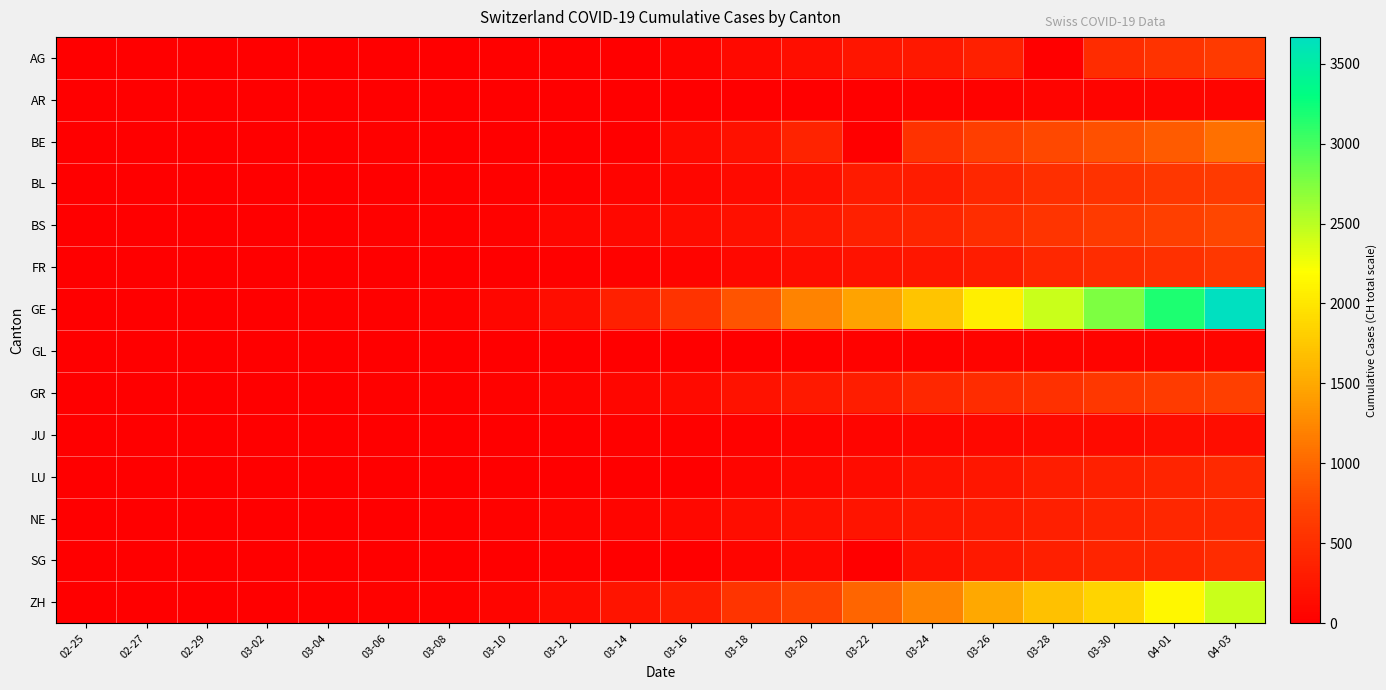

Reading right to left, extract all data points from this chart.

AG: 04-03=626	04-01=549	03-30=481	03-28=0	03-26=349	03-24=266	03-22=232	03-20=168	03-18=101	03-16=52	03-14=0	03-12=27	03-10=17	03-08=0	03-06=12	03-04=7	03-02=2	02-29=0	02-27=0	02-25=0
AR: 04-03=65	04-01=61	03-30=50	03-28=45	03-26=42	03-24=33	03-22=0	03-20=0	03-18=11	03-16=0	03-14=0	03-12=5	03-10=0	03-08=1	03-06=1	03-04=0	03-02=0	02-29=0	02-27=0	02-25=0
BE: 04-03=1073	04-01=909	03-30=826	03-28=767	03-26=660	03-24=532	03-22=0	03-20=377	03-18=193	03-16=123	03-14=0	03-12=0	03-10=0	03-08=0	03-06=17	03-04=6	03-02=4	02-29=0	02-27=0	02-25=0
BL: 04-03=625	04-01=588	03-30=539	03-28=502	03-26=422	03-24=306	03-22=289	03-20=184	03-18=116	03-16=76	03-14=47	03-12=26	03-10=22	03-08=19	03-06=6	03-04=2	03-02=2	02-29=2	02-27=0	02-25=0
BS: 04-03=754	04-01=687	03-30=617	03-28=569	03-26=501	03-24=410	03-22=356	03-20=270	03-18=181	03-16=143	03-14=100	03-12=73	03-10=33	03-08=24	03-06=15	03-04=3	03-02=1	02-29=1	02-27=1	02-25=0
FR: 04-03=588	04-01=525	03-30=477	03-28=421	03-26=309	03-24=255	03-22=202	03-20=145	03-18=86	03-16=45	03-14=36	03-12=22	03-10=0	03-08=8	03-06=0	03-04=4	03-02=2	02-29=0	02-27=0	02-25=0
GE: 04-03=3667	04-01=3171	03-30=2753	03-28=2428	03-26=2066	03-24=1725	03-22=1449	03-20=1208	03-18=859	03-16=552	03-14=347	03-12=152	03-10=77	03-08=42	03-06=27	03-04=15	03-02=11	02-29=9	02-27=1	02-25=0
GL: 04-03=59	04-01=56	03-30=51	03-28=47	03-26=43	03-24=33	03-22=29	03-20=20	03-18=14	03-16=10	03-14=8	03-12=3	03-10=1	03-08=0	03-06=0	03-04=0	03-02=0	02-29=0	02-27=0	02-25=0
GR: 04-03=678	04-01=635	03-30=591	03-28=527	03-26=487	03-24=419	03-22=327	03-20=283	03-18=204	03-16=118	03-14=73	03-12=53	03-10=32	03-08=19	03-06=16	03-04=13	03-02=9	02-29=6	02-27=2	02-25=0
JU: 04-03=149	04-01=145	03-30=128	03-28=119	03-26=100	03-24=82	03-22=61	03-20=44	03-18=32	03-16=25	03-14=18	03-12=12	03-10=7	03-08=5	03-06=4	03-04=2	03-02=1	02-29=1	02-27=1	02-25=0
LU: 04-03=449	04-01=401	03-30=351	03-28=317	03-26=253	03-24=205	03-22=131	03-20=92	03-18=65	03-16=0	03-14=0	03-12=0	03-10=0	03-08=0	03-06=0	03-04=0	03-02=0	02-29=0	02-27=0	02-25=0
NE: 04-03=444	04-01=420	03-30=378	03-28=337	03-26=299	03-24=265	03-22=216	03-20=189	03-18=146	03-16=93	03-14=68	03-12=46	03-10=31	03-08=24	03-06=13	03-04=8	03-02=1	02-29=0	02-27=0	02-25=0
SG: 04-03=480	04-01=414	03-30=389	03-28=339	03-26=280	03-24=200	03-22=0	03-20=98	03-18=61	03-16=0	03-14=0	03-12=15	03-10=0	03-08=0	03-06=2	03-04=1	03-02=0	02-29=0	02-27=0	02-25=0
ZH: 04-03=2428	04-01=2136	03-30=1859	03-28=1701	03-26=1500	03-24=1221	03-22=984	03-20=711	03-18=568	03-16=326	03-14=218	03-12=140	03-10=62	03-08=40	03-06=29	03-04=15	03-02=10	02-29=6	02-27=2	02-25=0